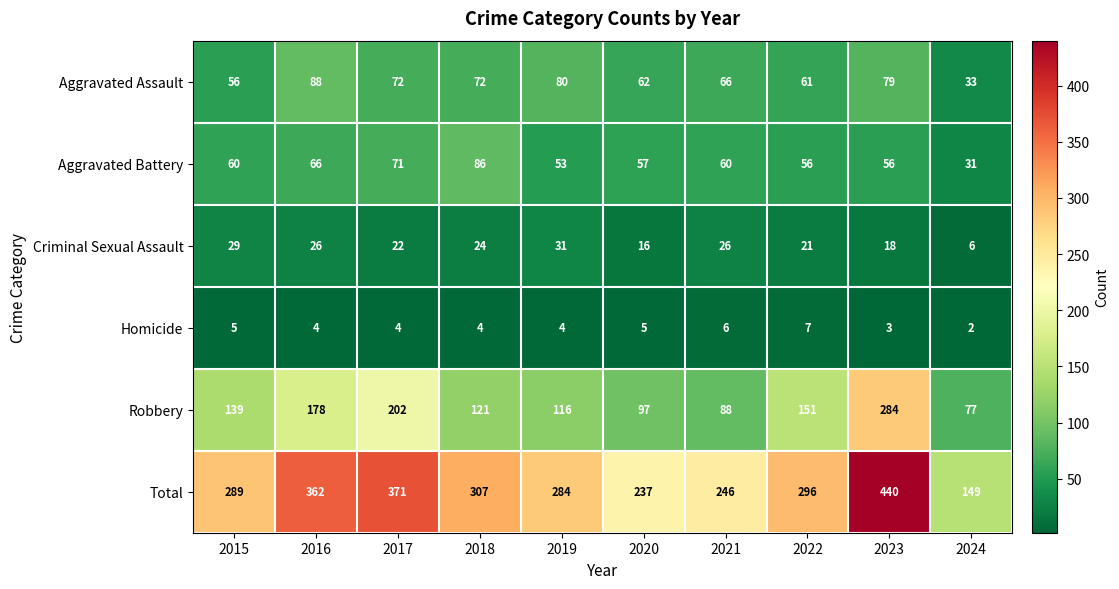

Read the Aggravated Assault value at 2019.

80